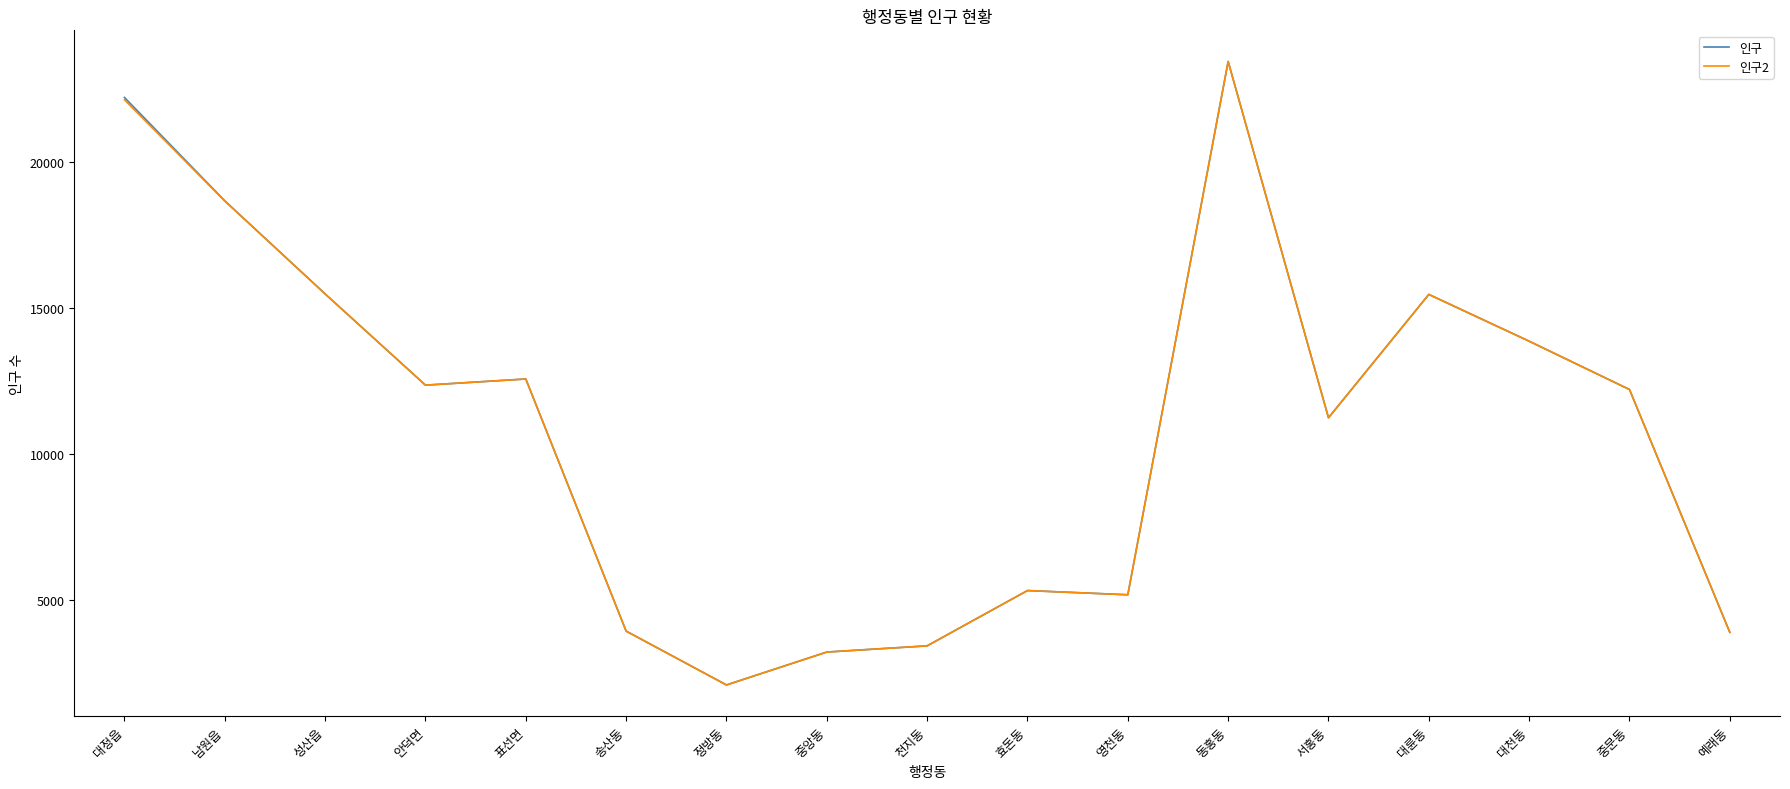

The 인구 series shows 5089 at 중앙동. True or false?

False